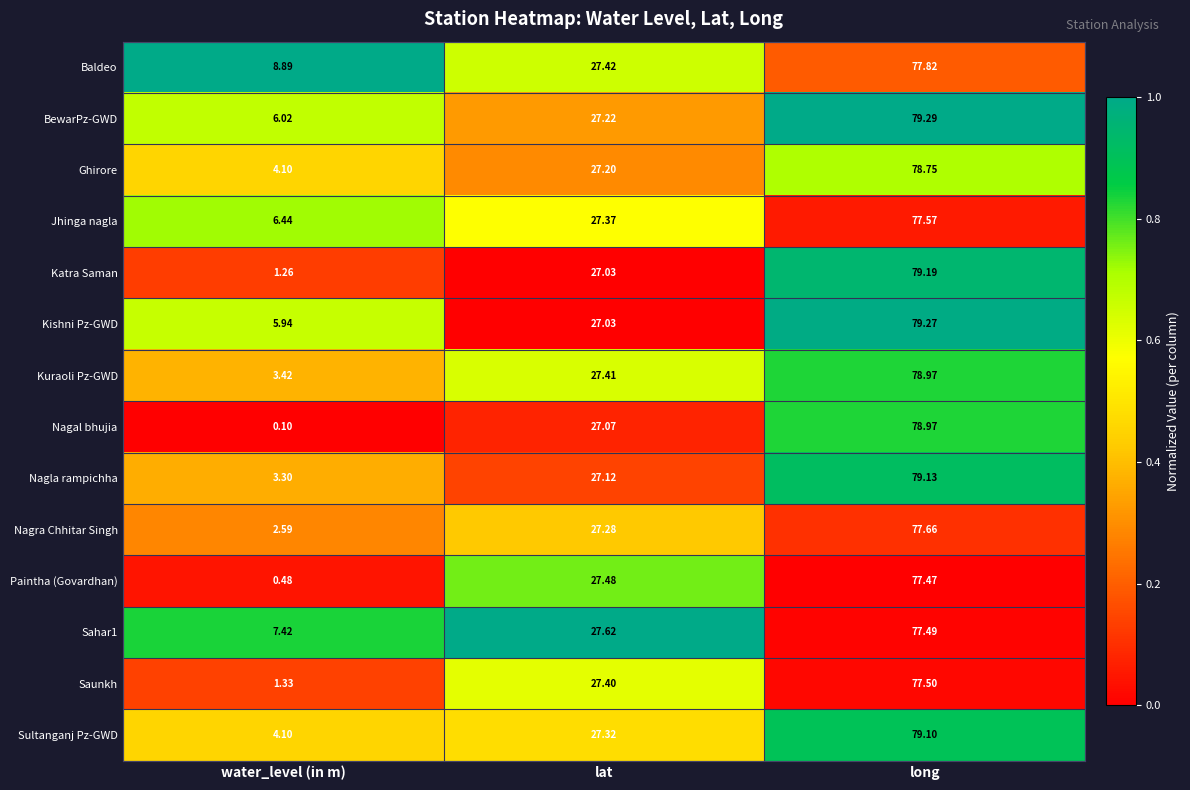

Between water_level (in m) and lat, which series saw the biggest shift?

Paintha (Govardhan)